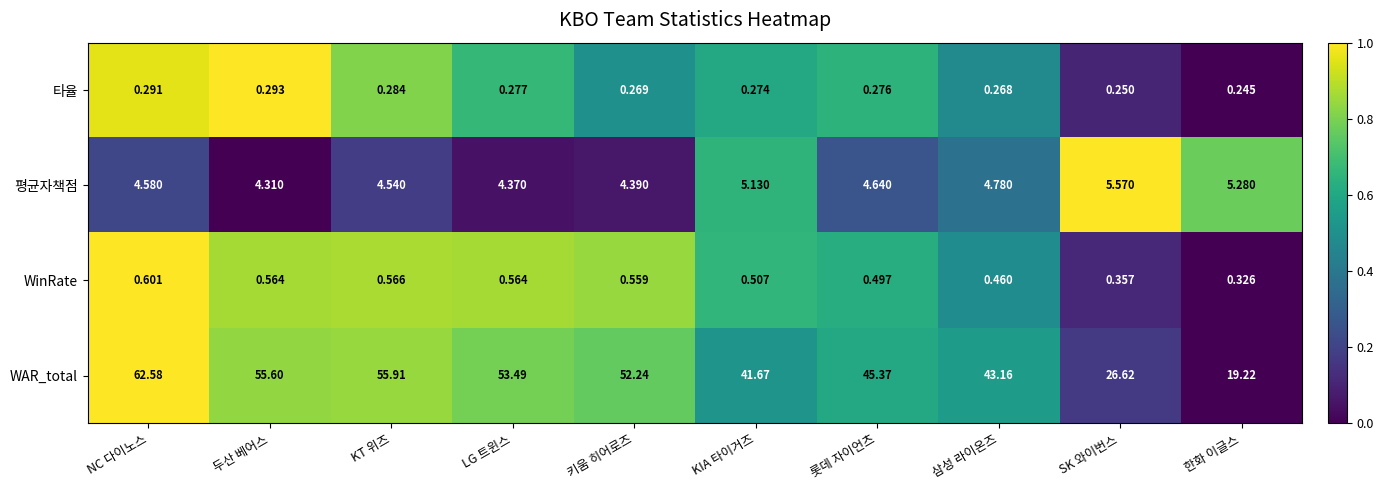

Where is 타율 nearest to the value 0?

한화 이글스